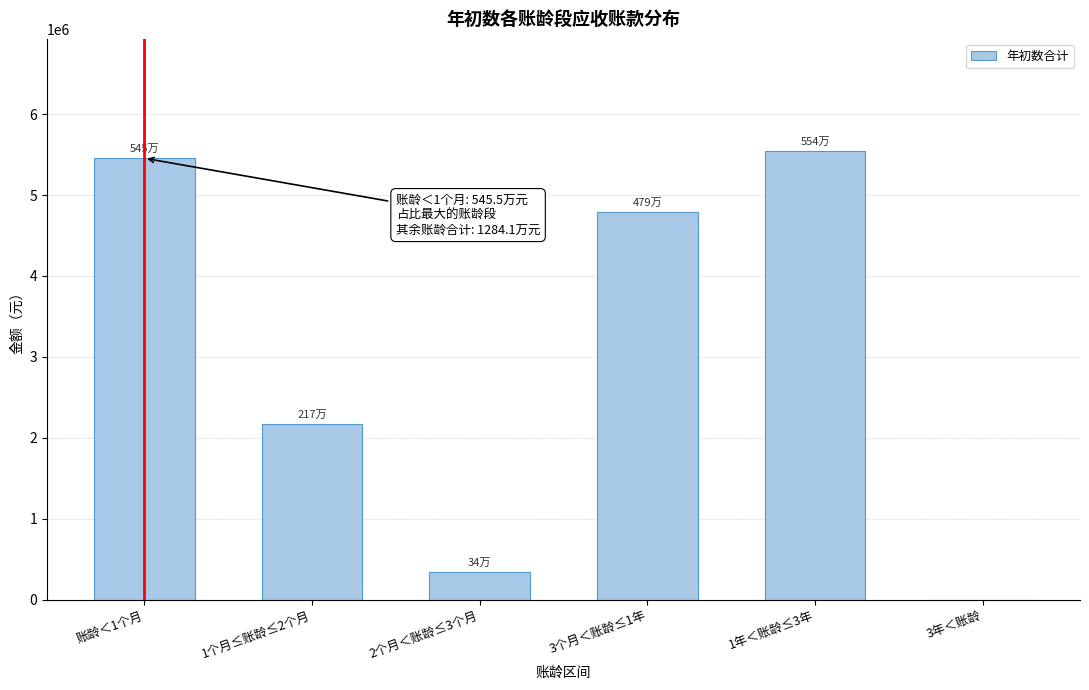

What is the sum of the values at 3个月＜账龄≤1年 and 账龄＜1个月?

10245371.0